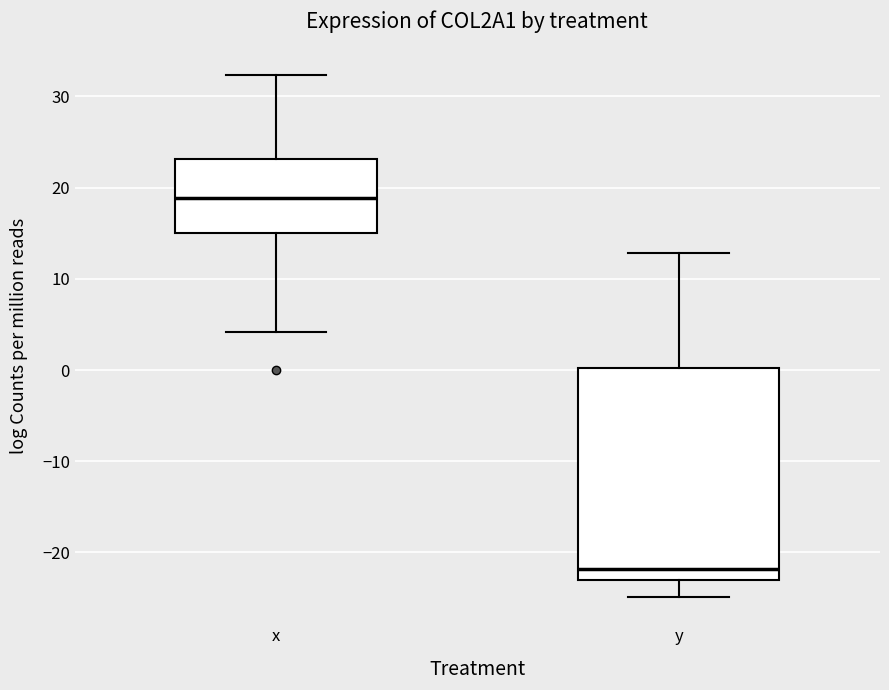

Which box has the highest median line?

x